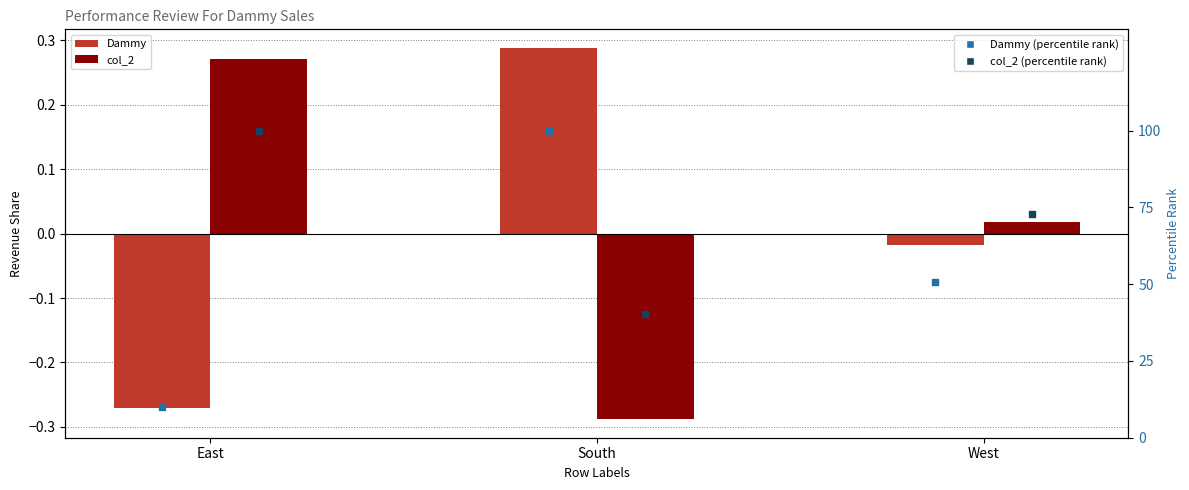

At which category is the sum across all series the highest?

South